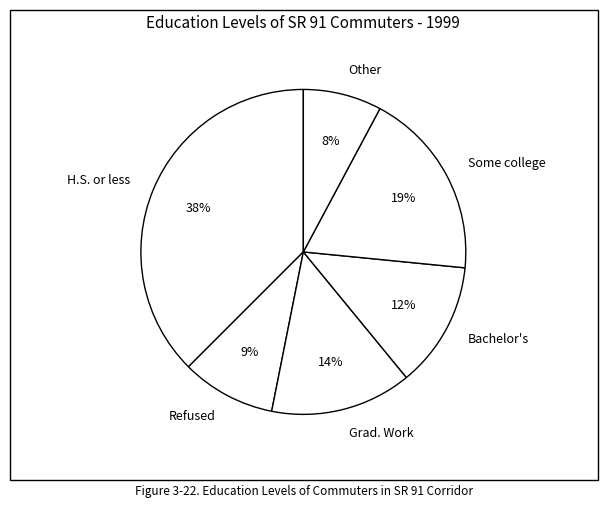

How many slices are in this pie chart?

6